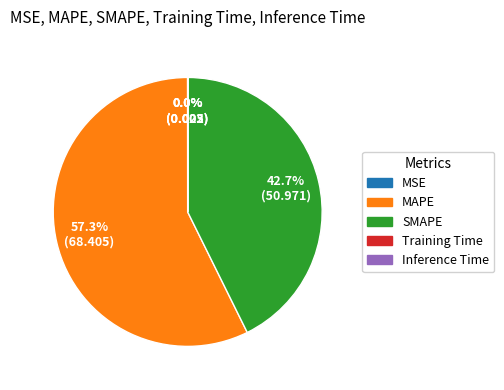

What is the total percentage of SMAPE and MAPE?

100.0%